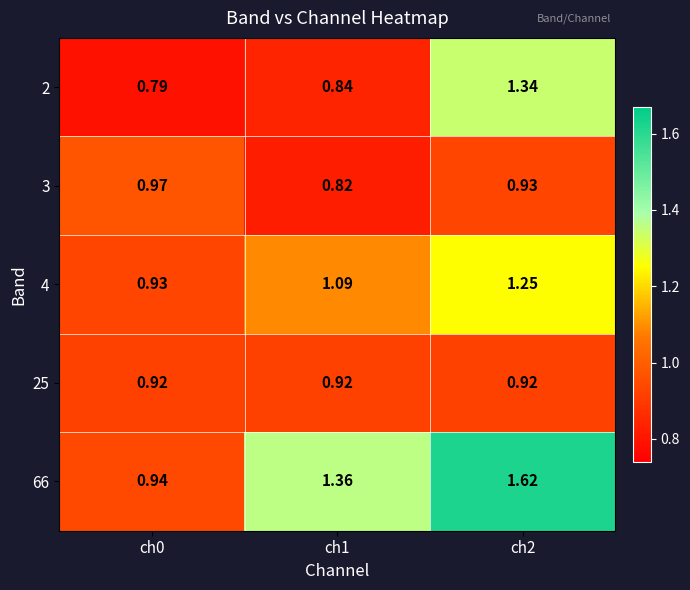

Which series has the largest range (max minus min)?

66